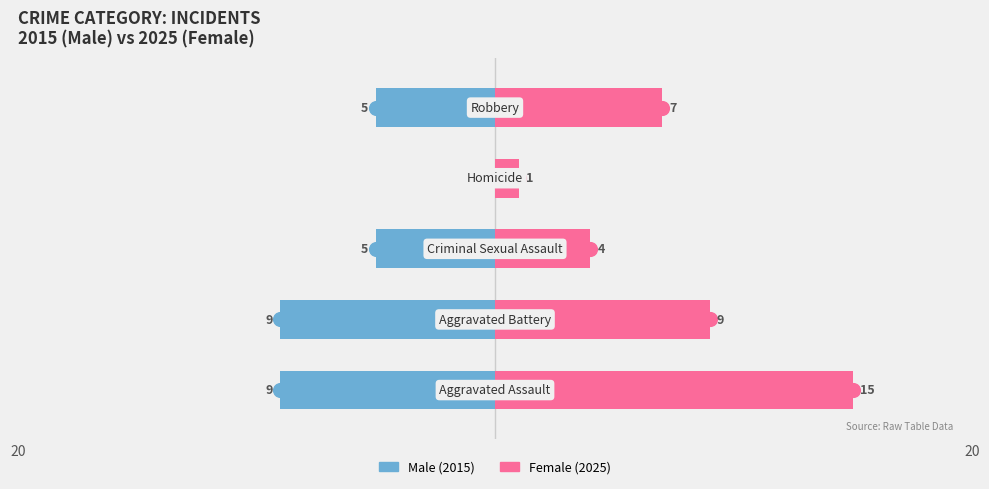

What is the difference between the maximum and minimum values in the Male series?

9